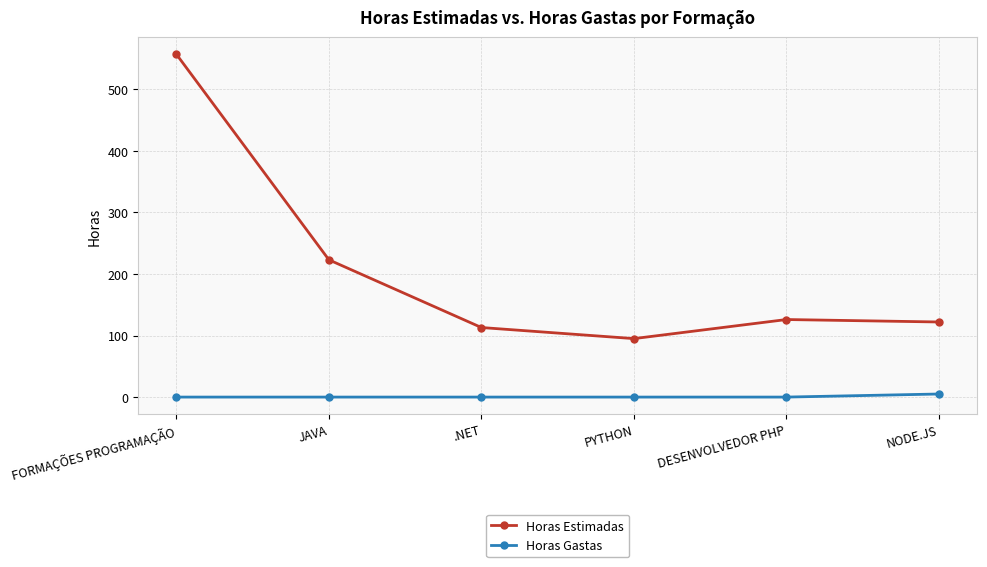

Is this an area chart (filled region under the line)?

No